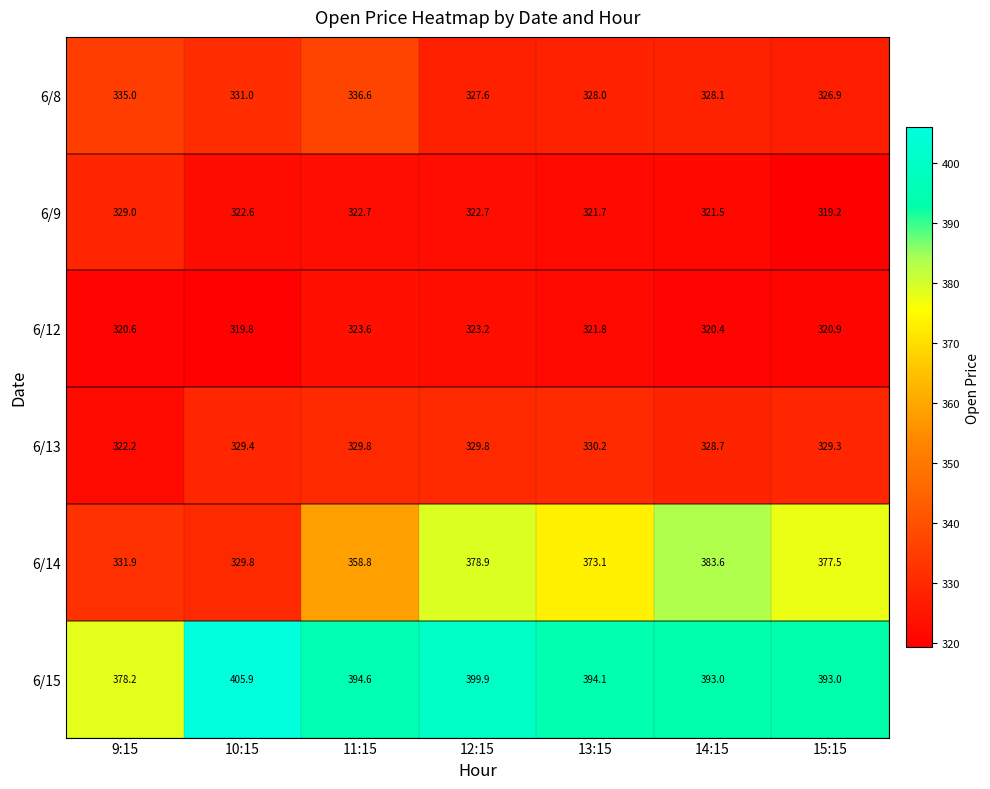

Which series changed the most between 9:15 and 12:15?

6/14